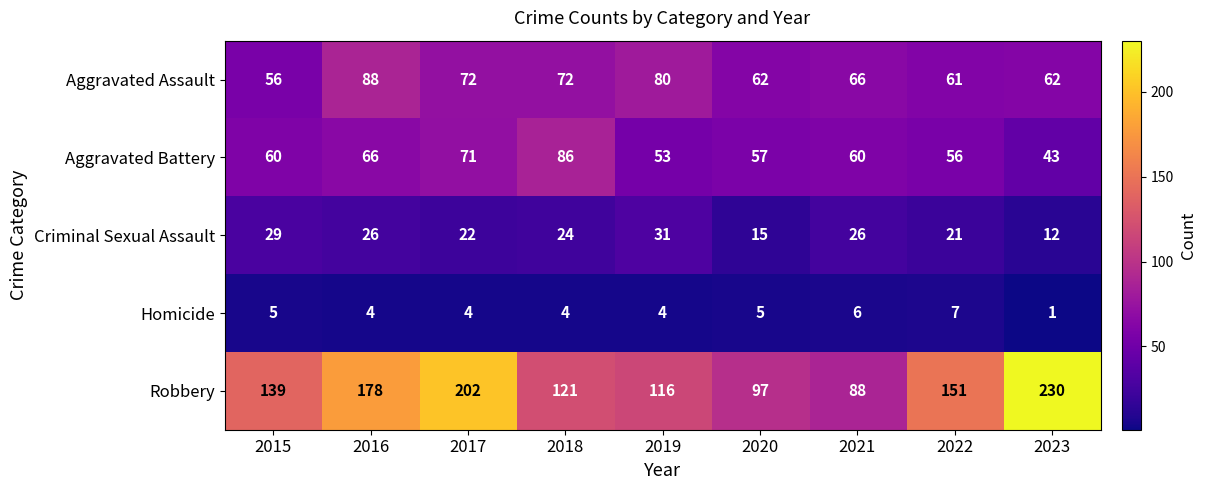

Which series has the largest total across all categories?

Robbery